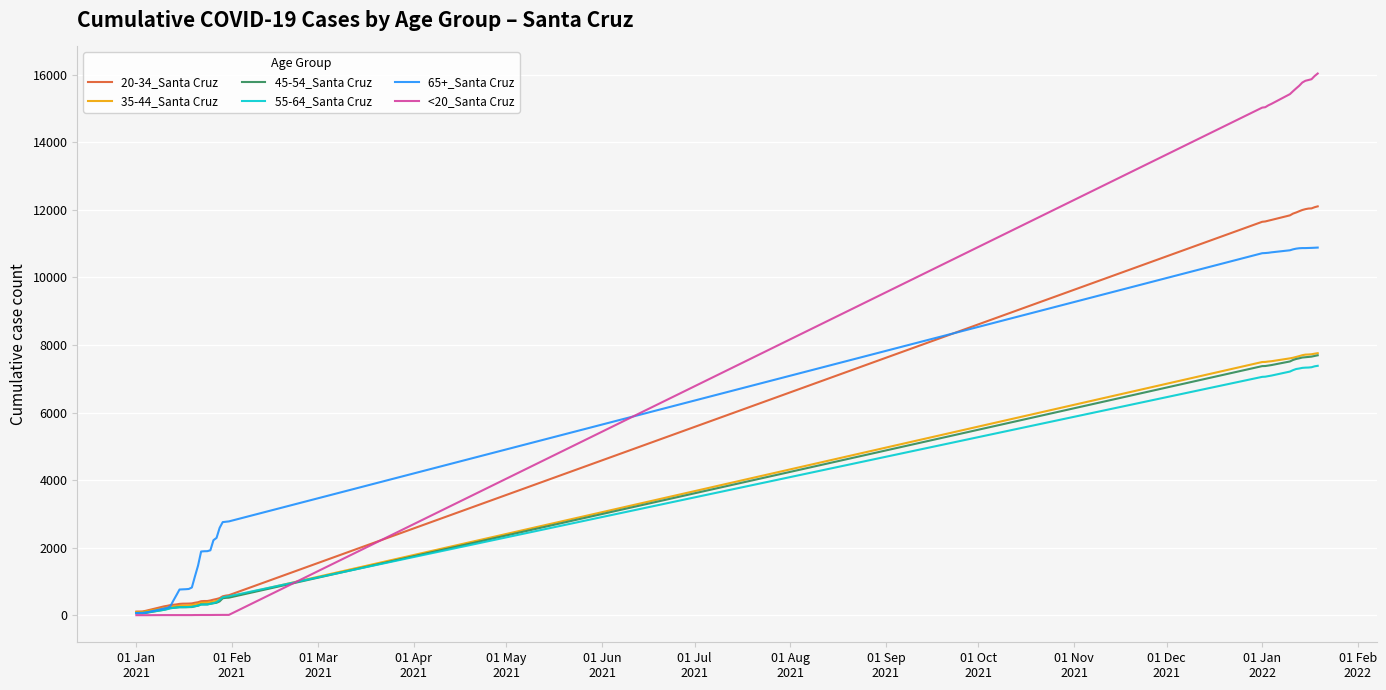

What is the greatest value displayed?

16037